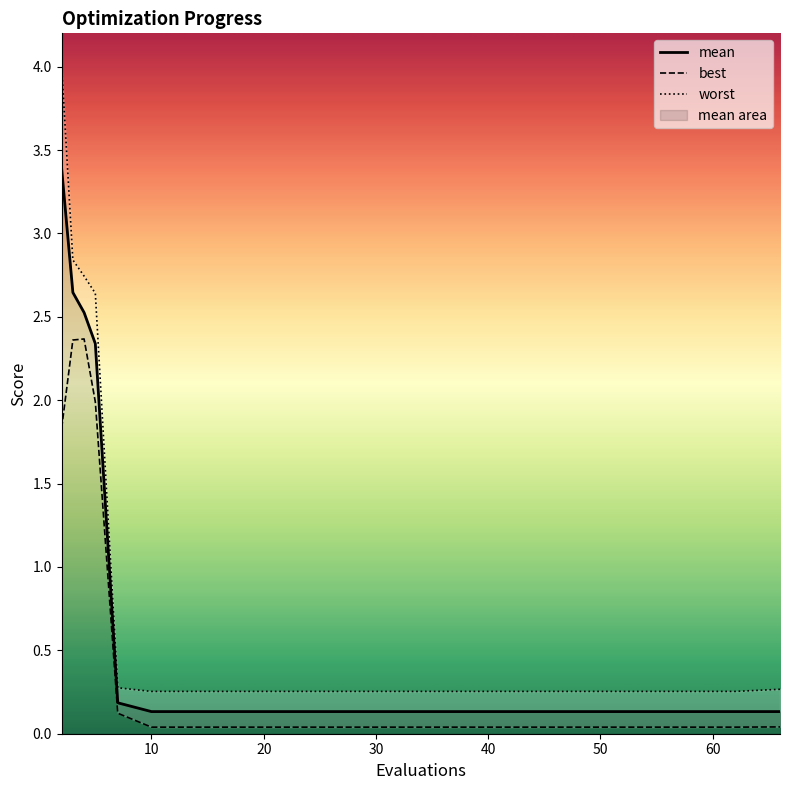

Which series has the widest spread of values?

worst